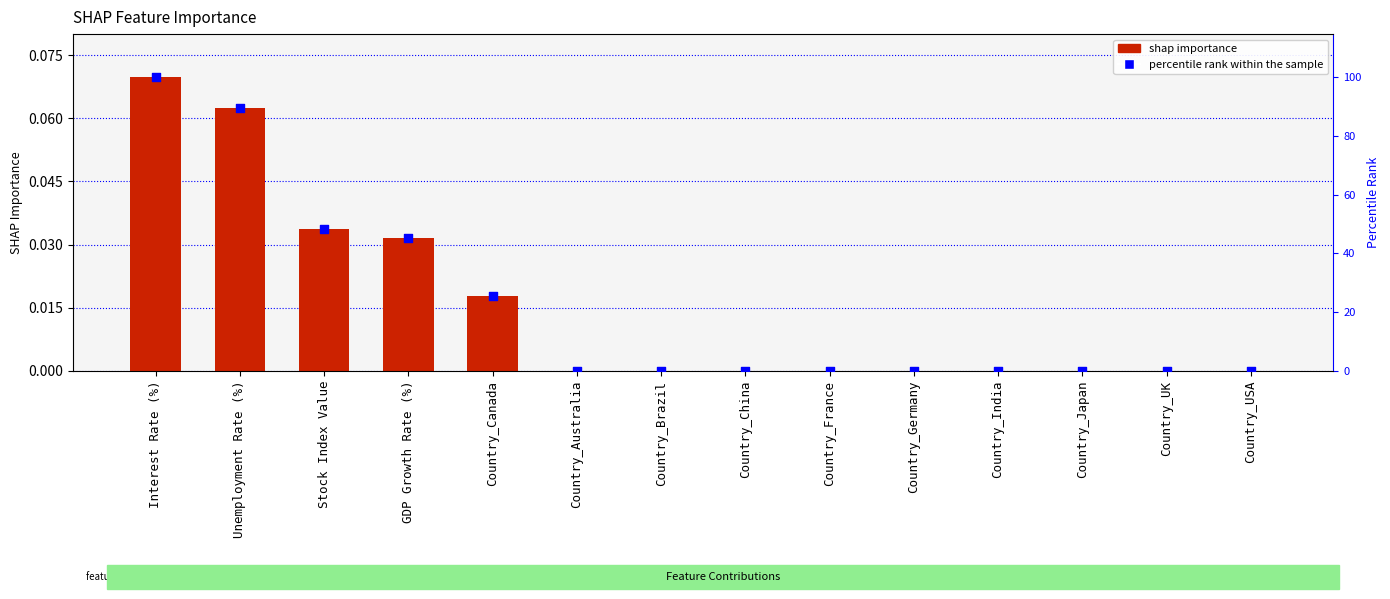

Which series has the widest spread of Y values?

percentile rank within the sample